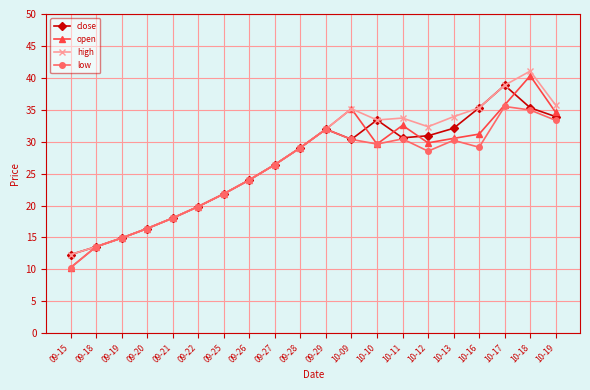

Which category has the lowest value across all series?

09-15